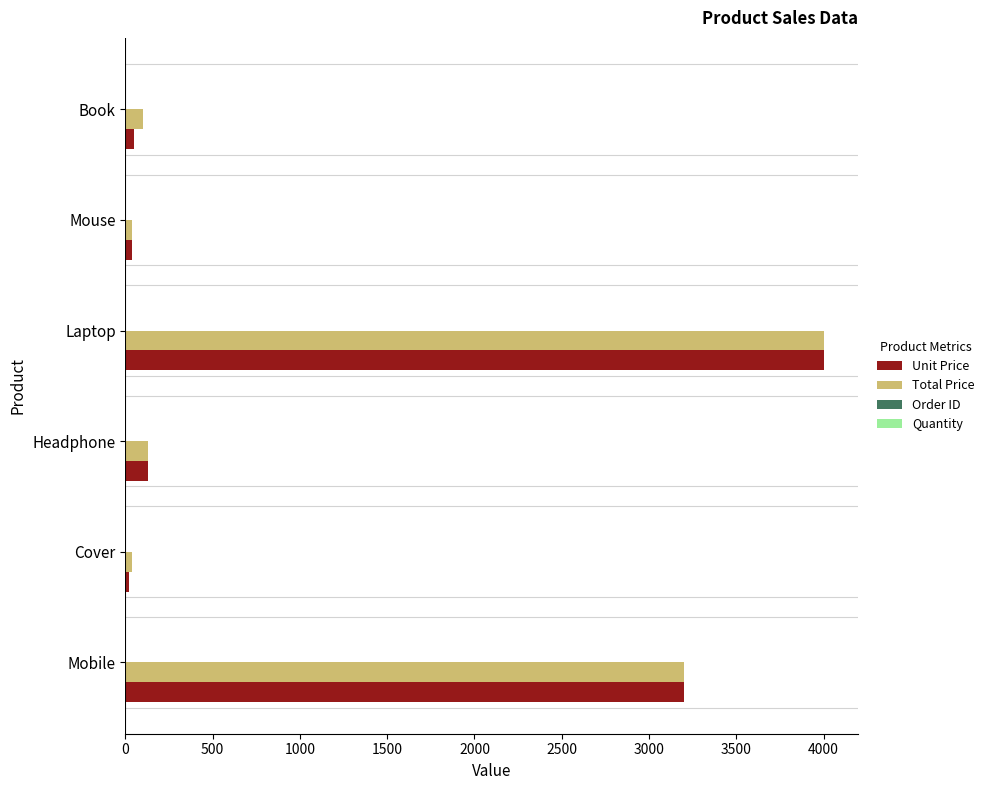

Which category has the highest value across all series?

Laptop